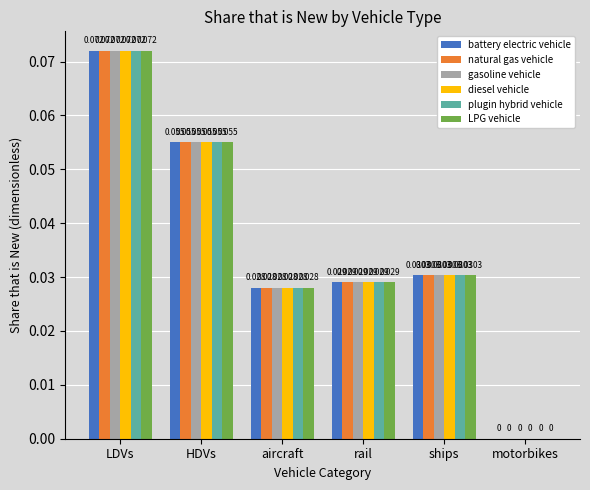

Is the value of natural gas vehicle at LDVs greater than the value of battery electric vehicle at aircraft?

Yes